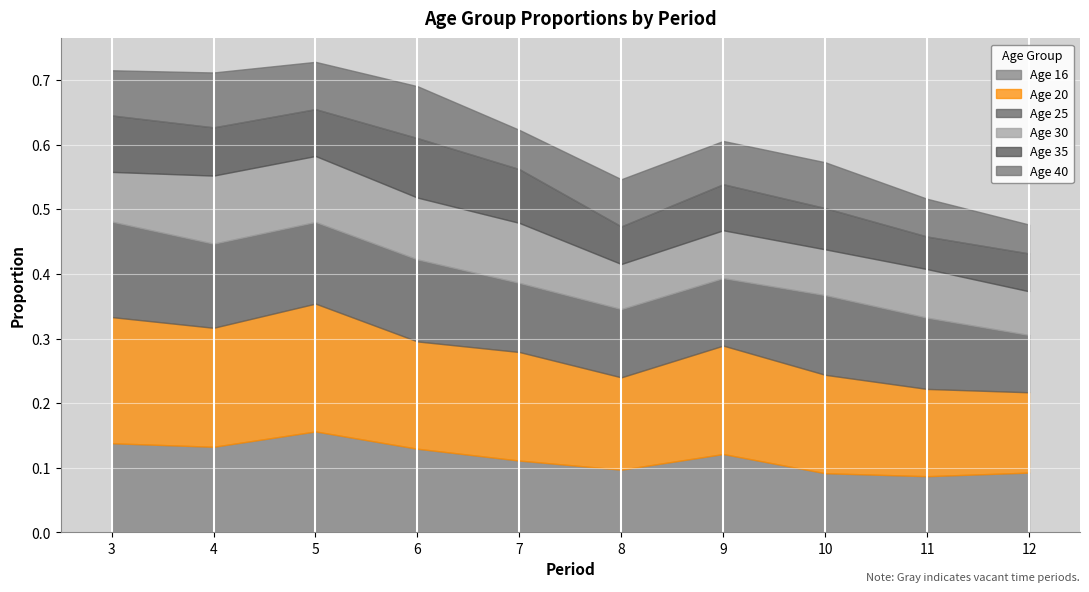

Where is the first local minimum for 40?

5